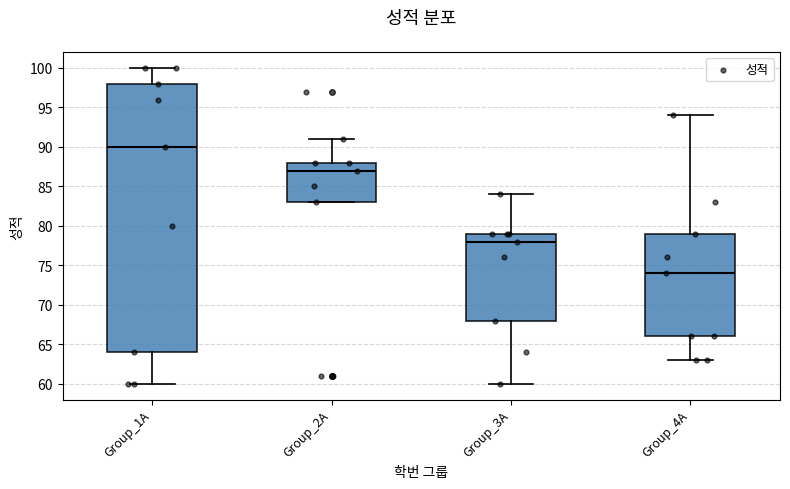

Comparing the boxes themselves (not the whiskers), which one is the tallest?

Group_1A